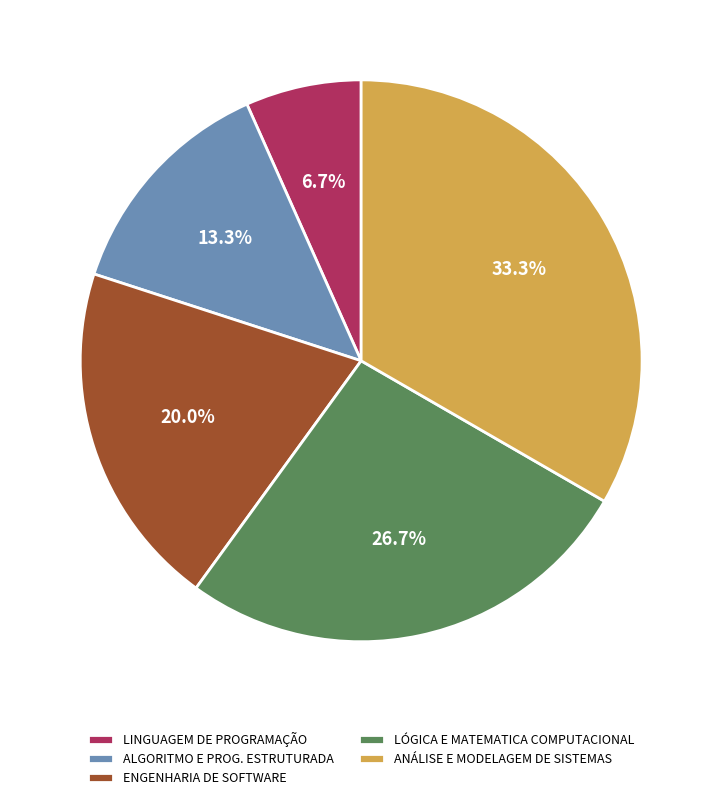

How many slices are in this pie chart?

5